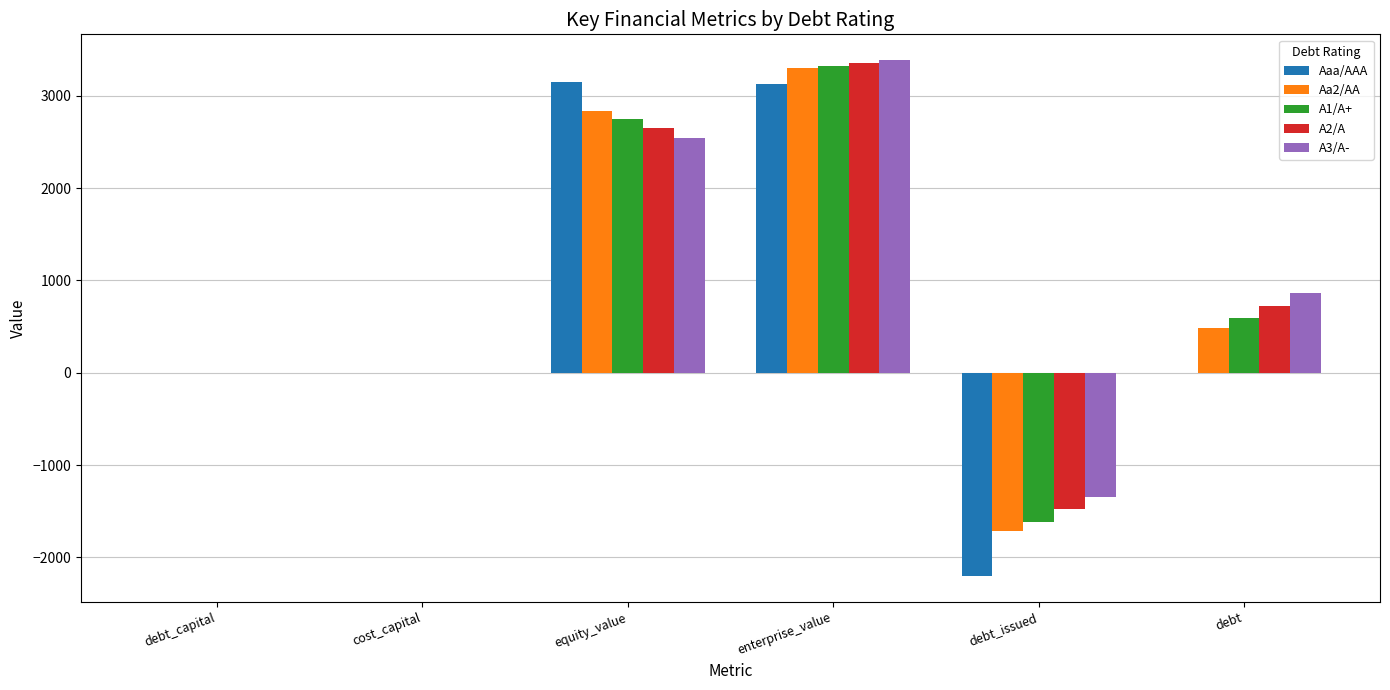

What is the sum of all A2/A values?

5256.5